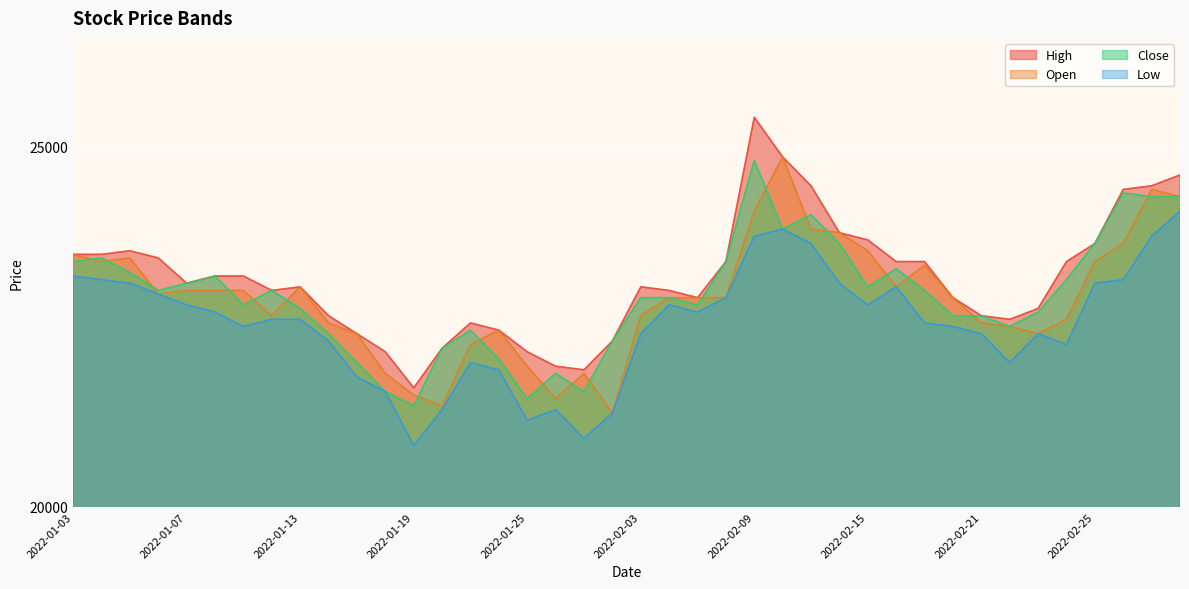

The Low series shows 22400 at 2022-02-21. True or false?

True